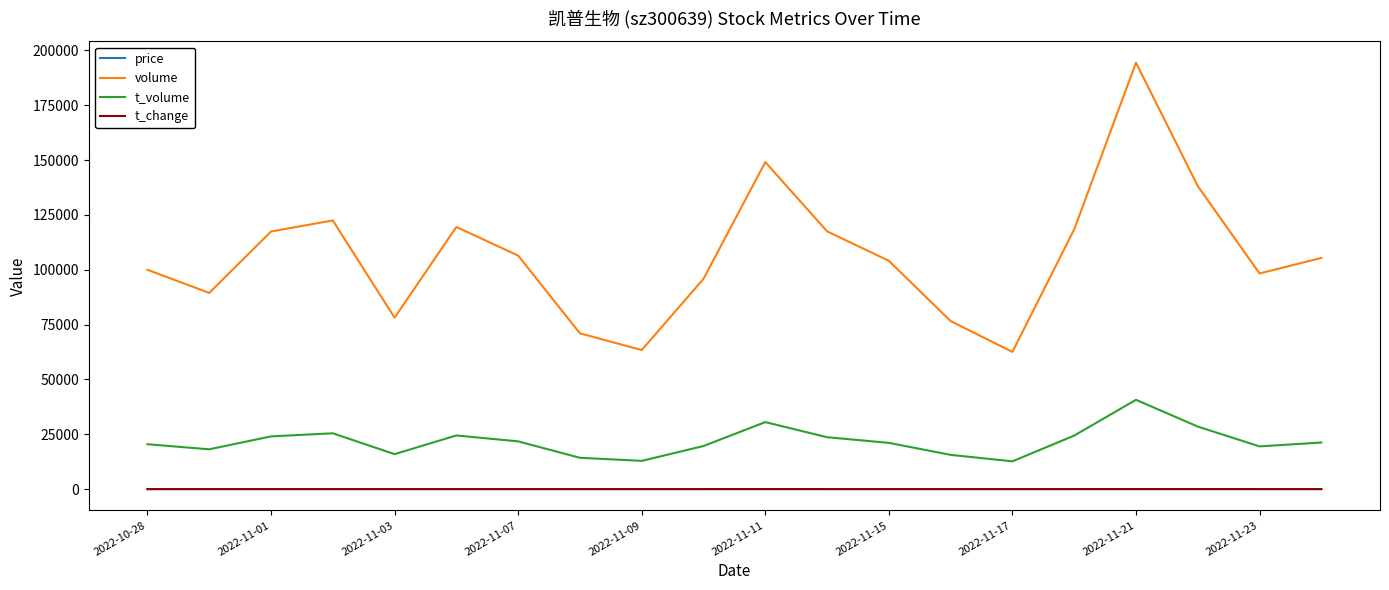

Which series has the largest total across all categories?

volume